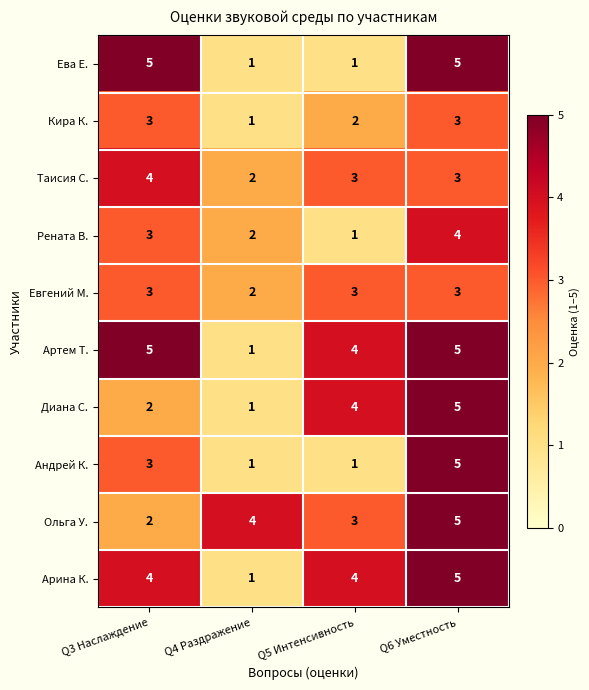

At how many categories does at least one series exceed 2?

4